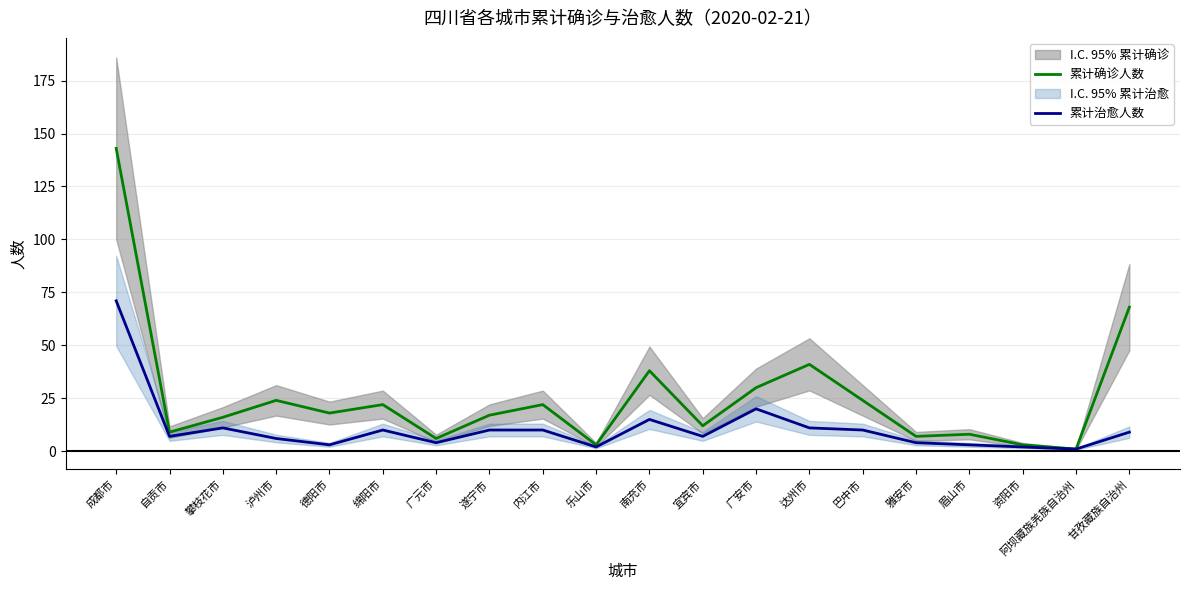

True or false: 累计确诊人数 and 累计治愈人数 intersect in this chart.

False